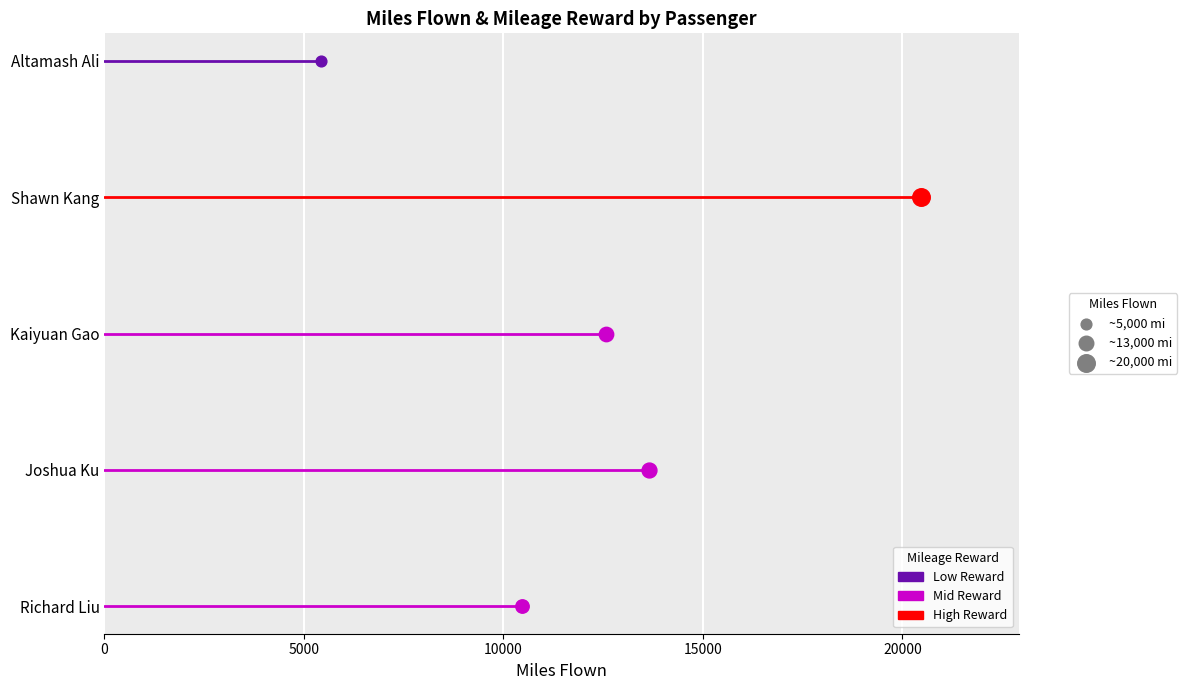

Which series reaches the minimum Y coordinate?

Richard Liu